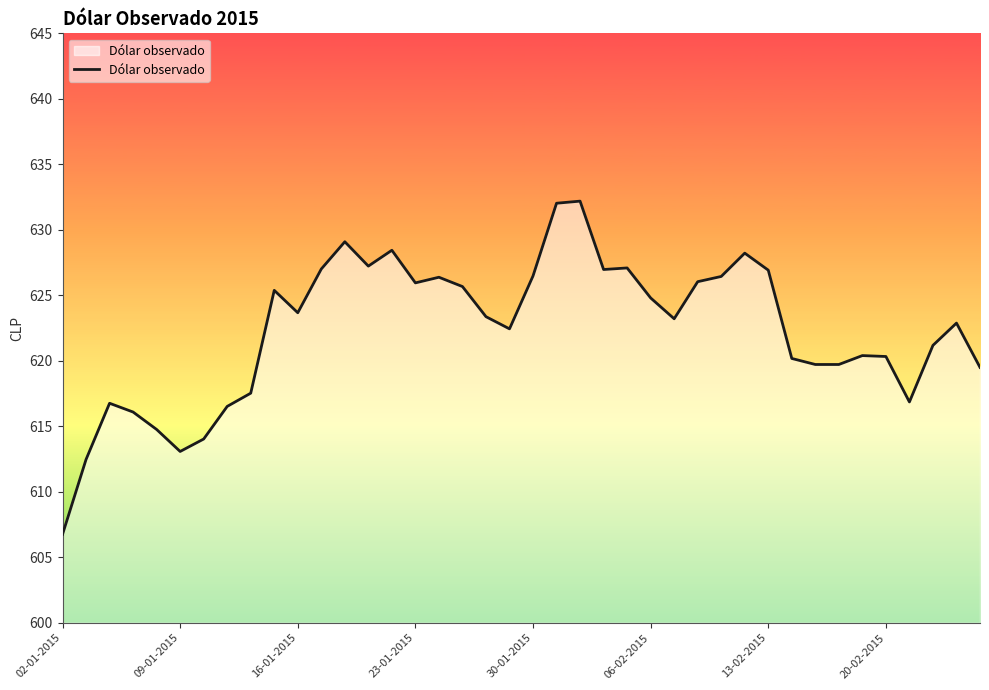

What is the greatest value displayed?

632.2